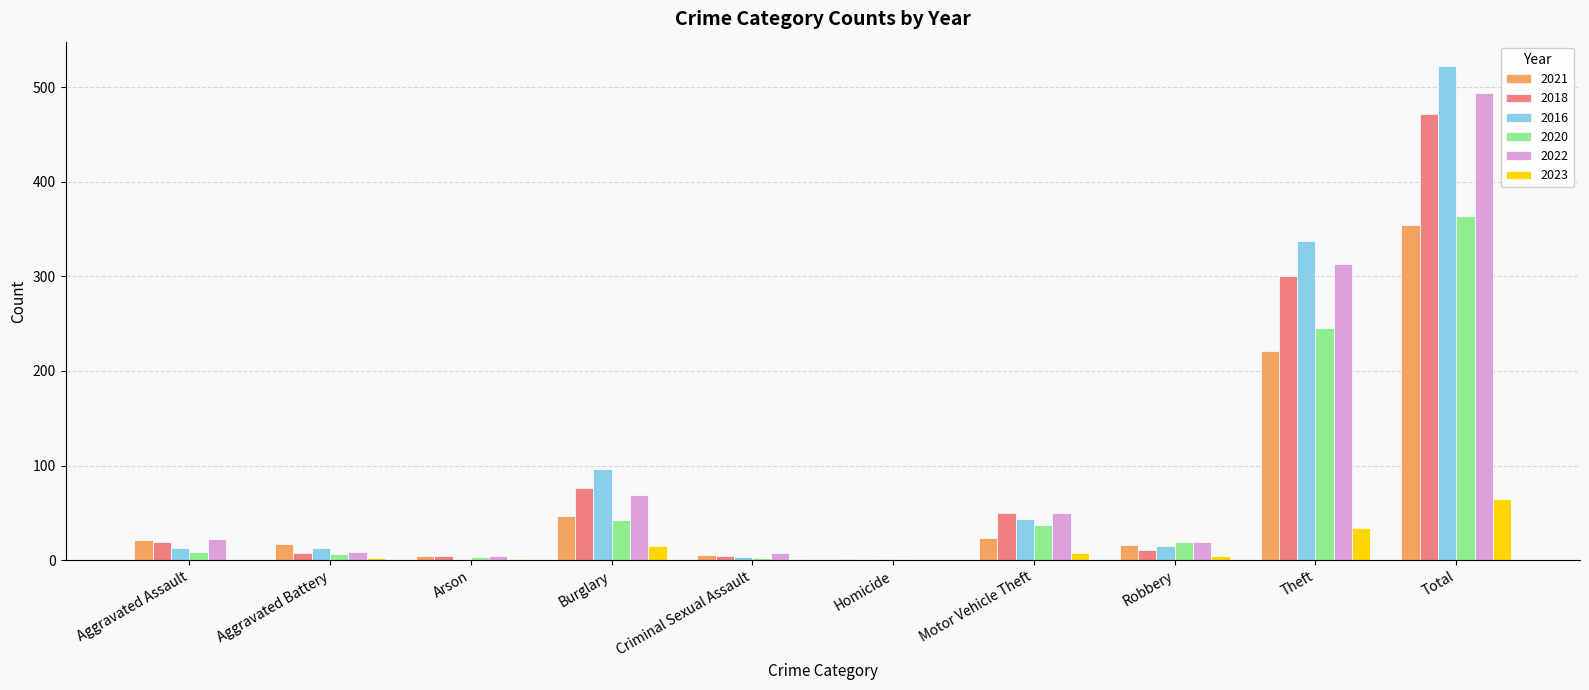

What is the maximum value for 2022?

494